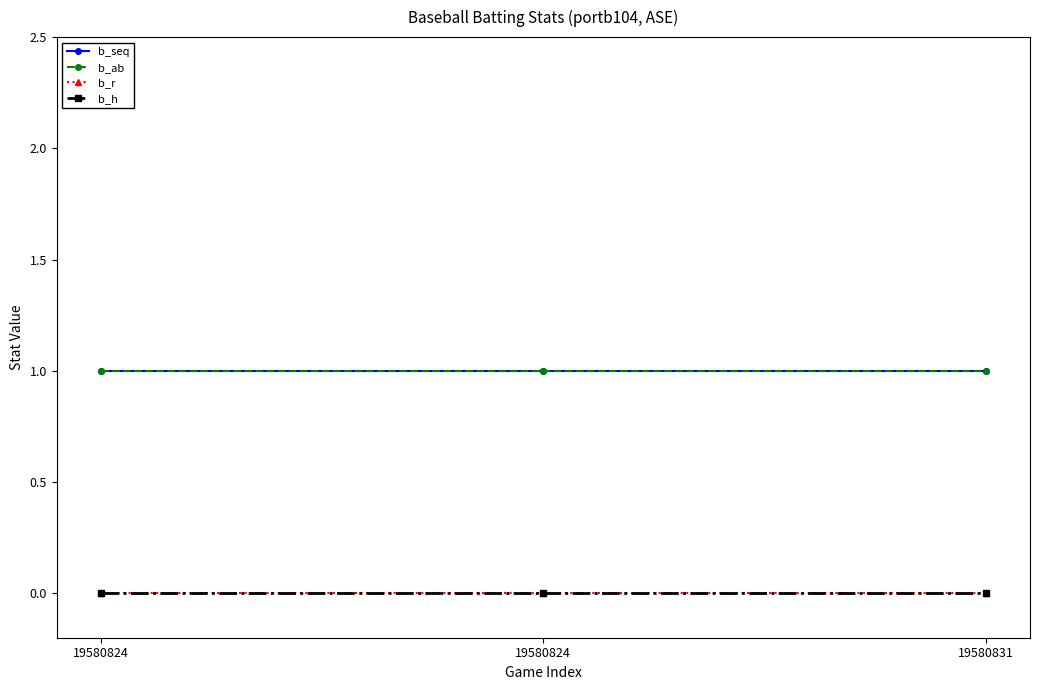

Is it true that b_ab equals 1 at 19580831?

True